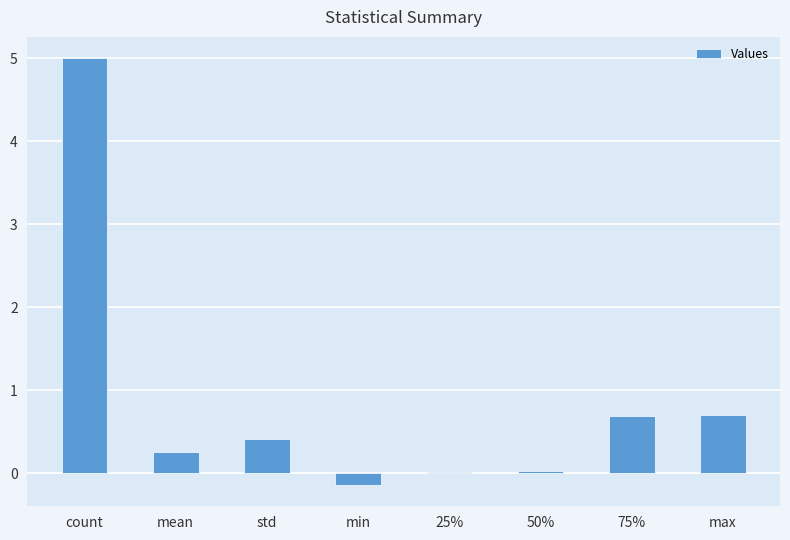

The chart shows a value of 0.0 at 25%. True or false?

True